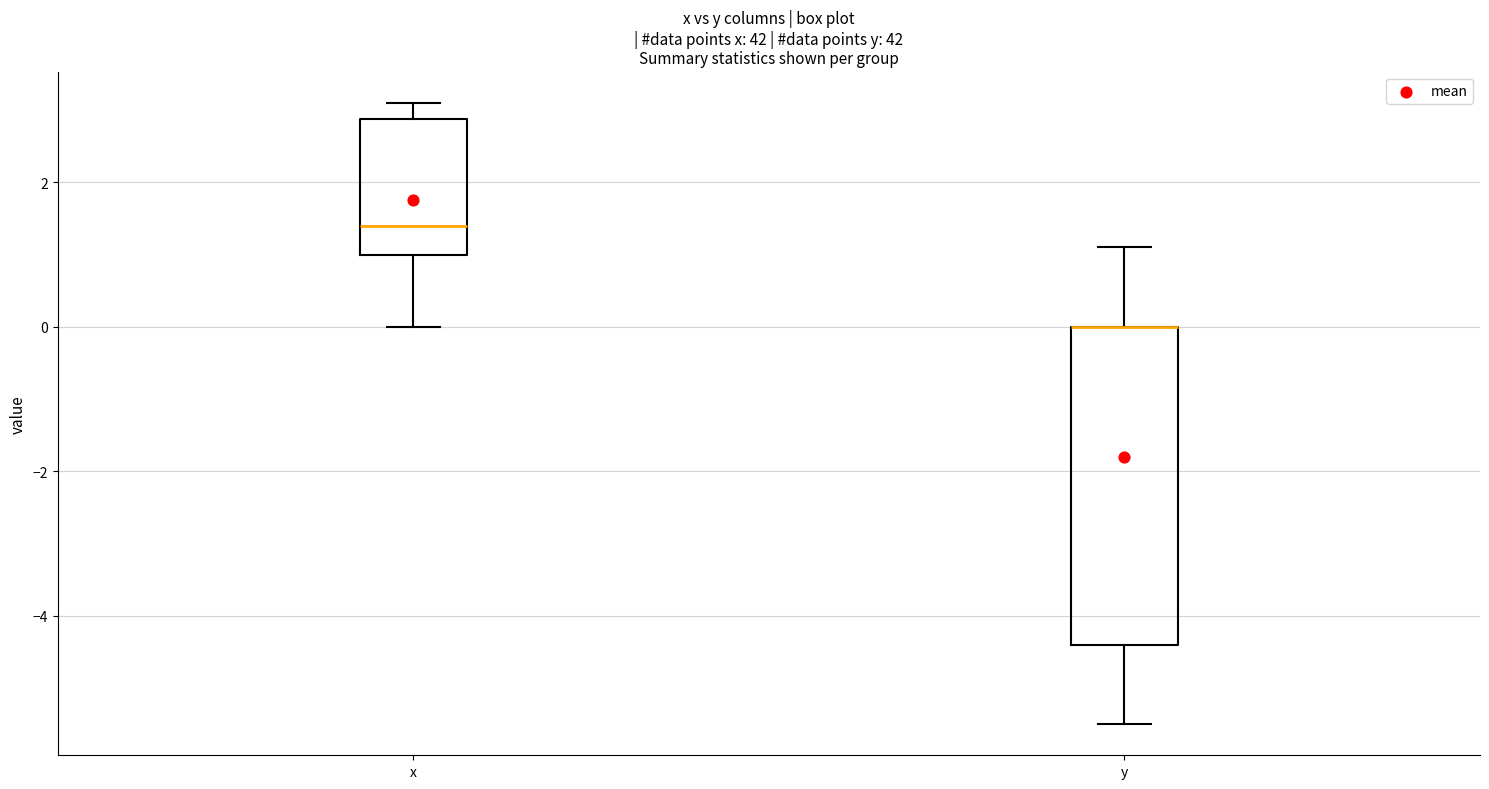

Which box is the tallest, from its lower edge to its upper edge?

y